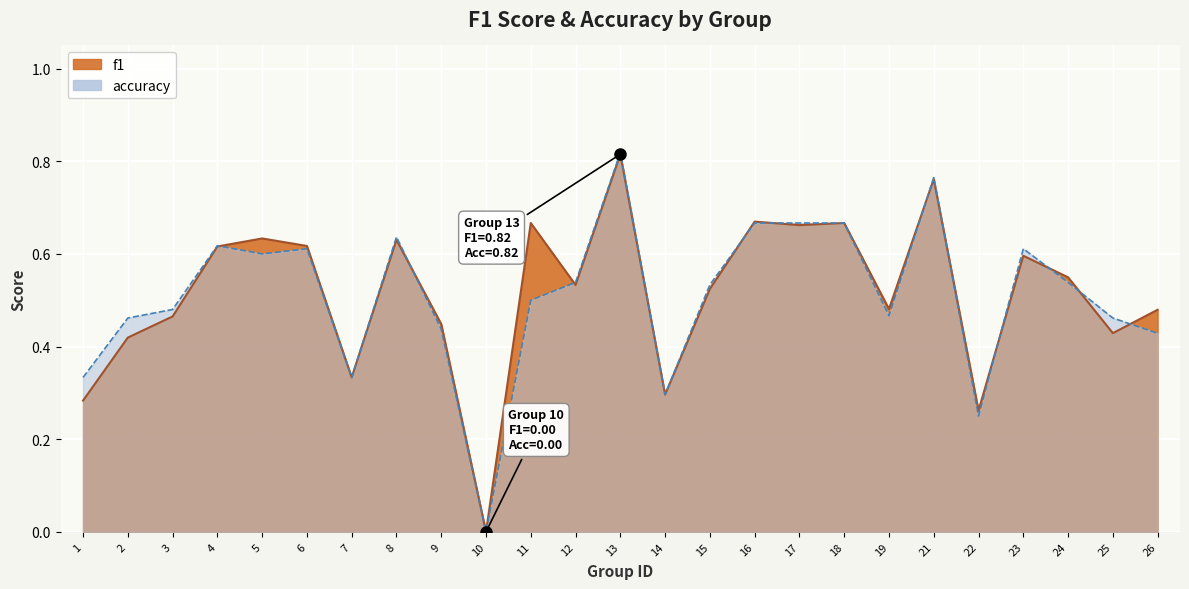

What are all the series names shown in the legend?

f1, accuracy